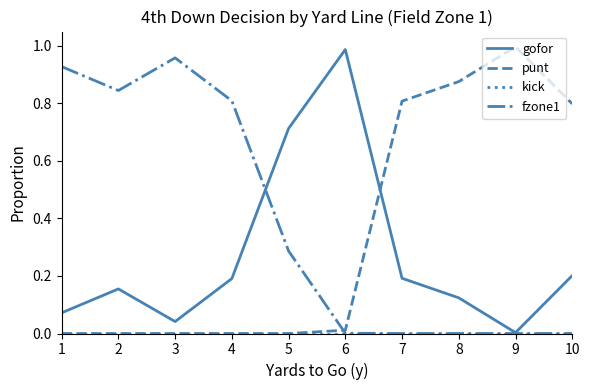

At which category does the chart reach its peak across all series?

9